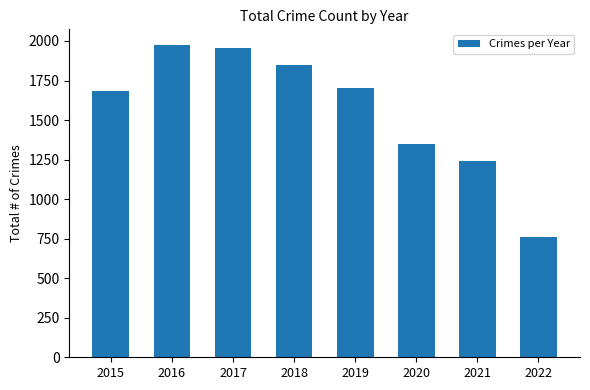

What is the difference between the maximum and second lowest values?

732